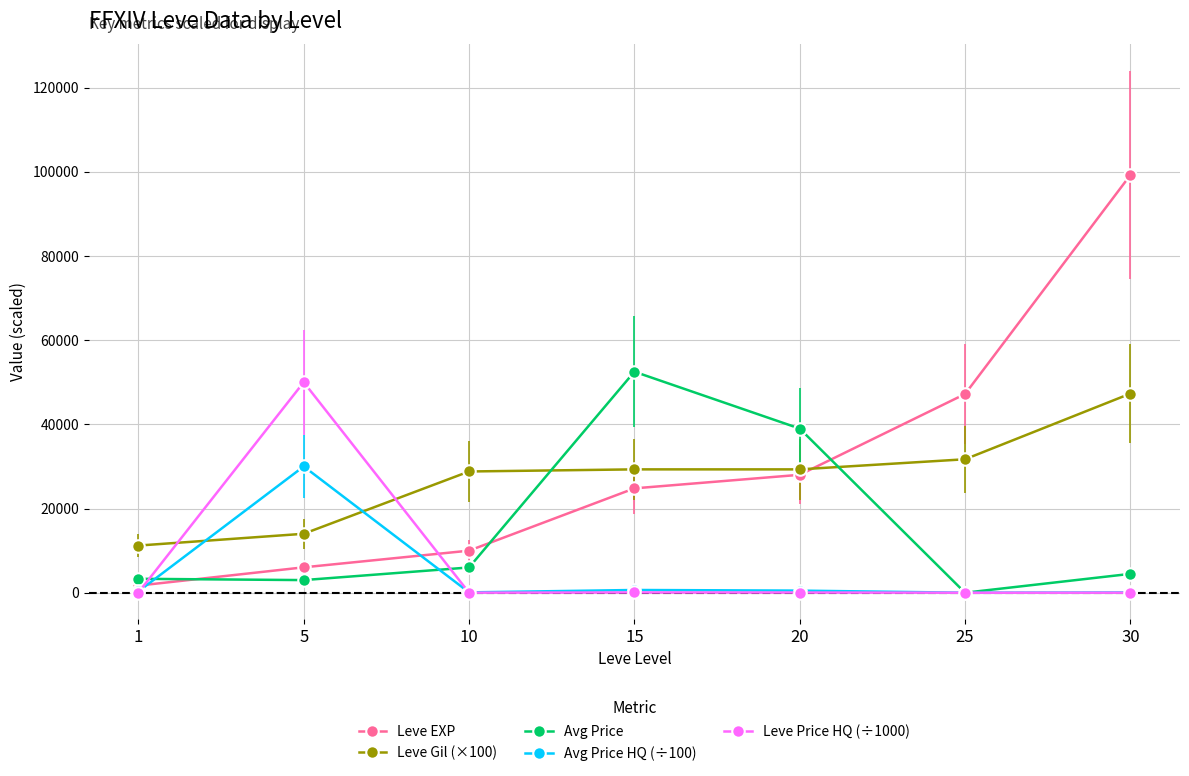

How many categories are shown in the chart?

7